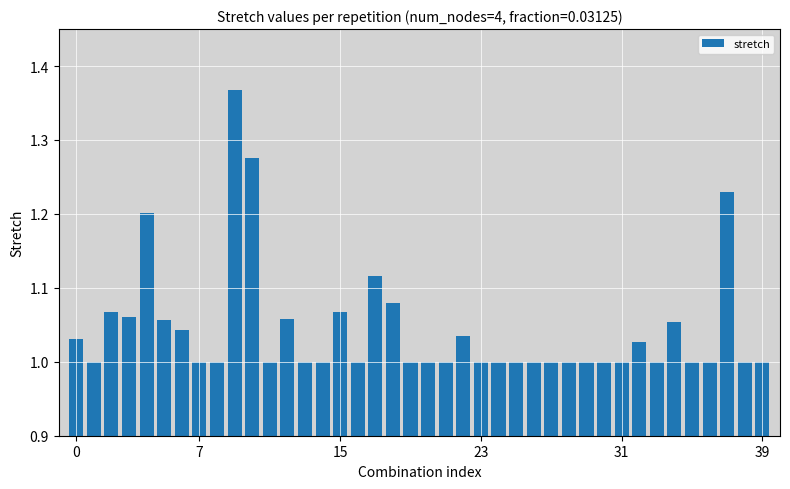

What is the difference between the second highest and second lowest values?

0.3